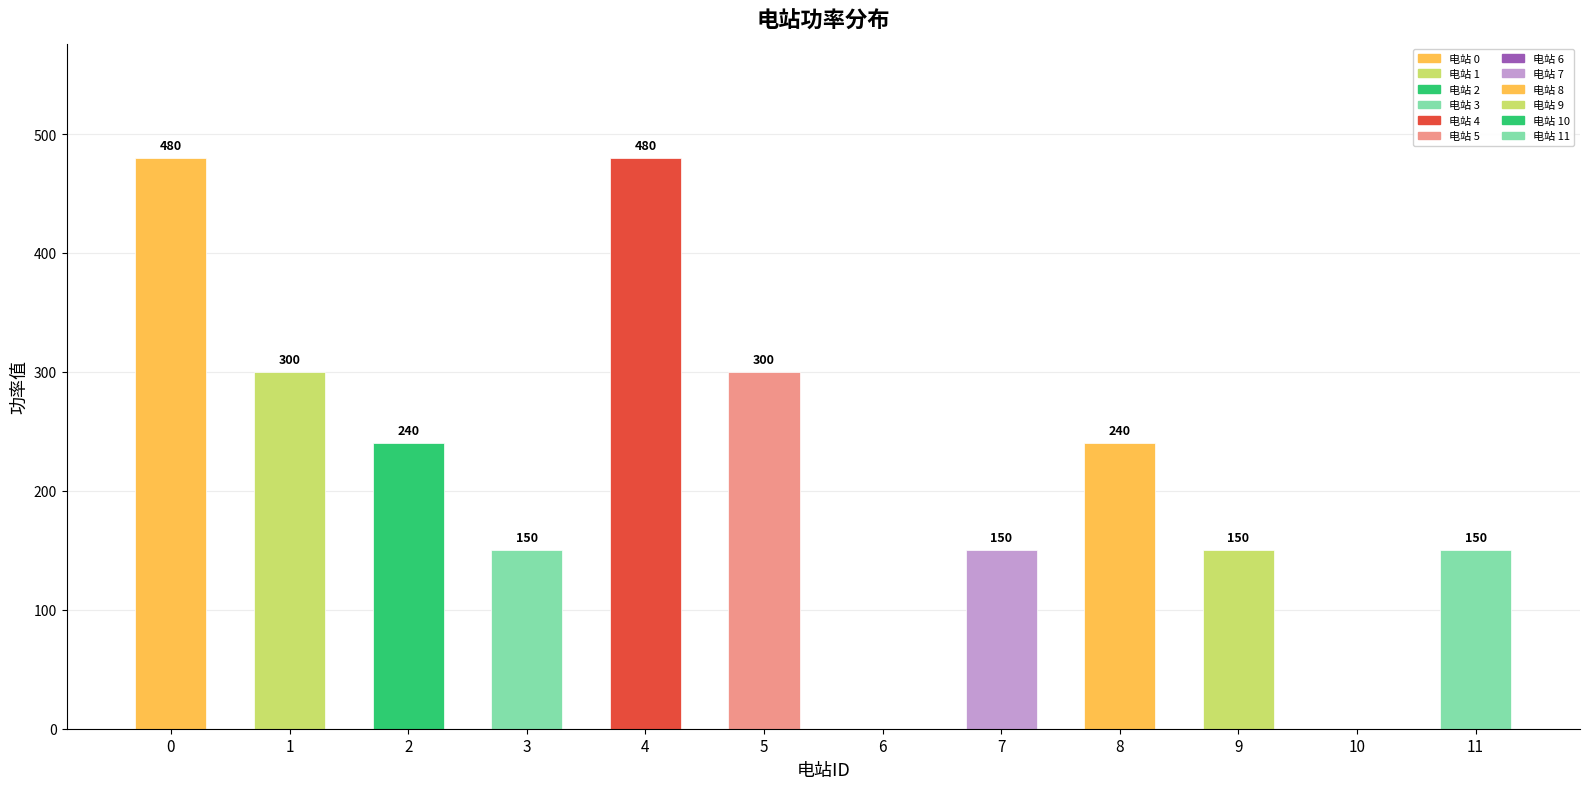

What is the maximum value shown in the chart?

480